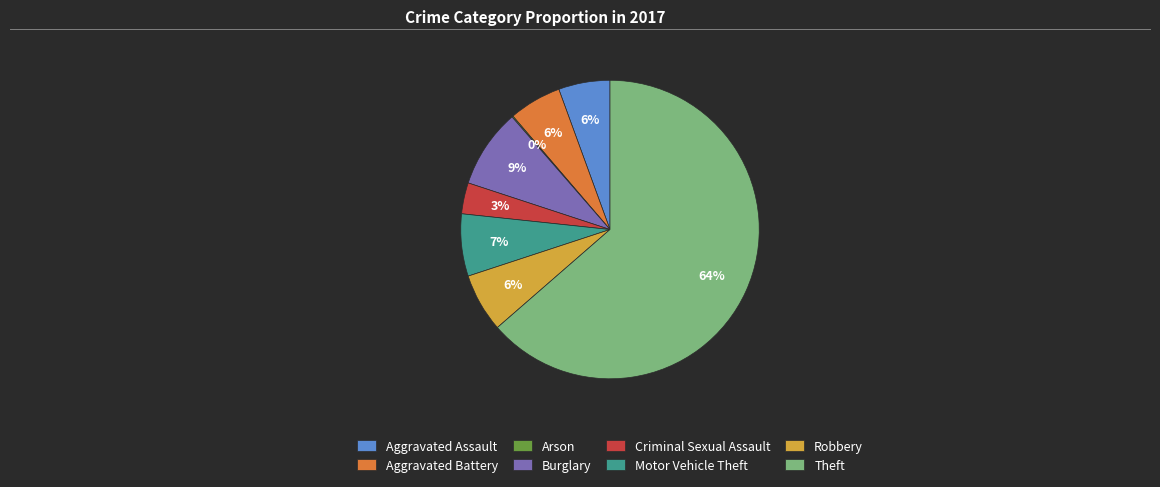

Which category has the biggest portion of the pie?

Theft